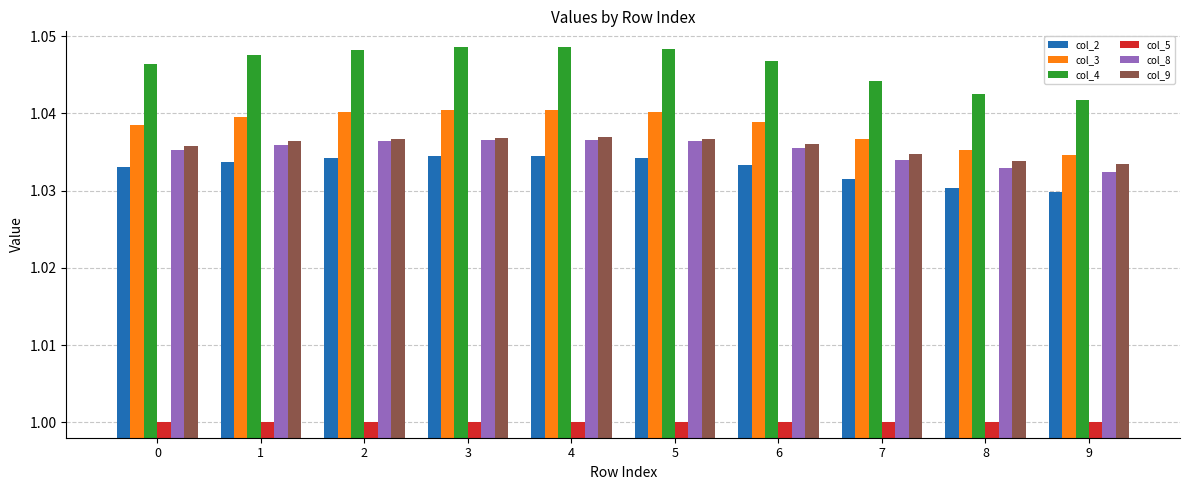

Which series changed the most between 3 and 9?

col_4